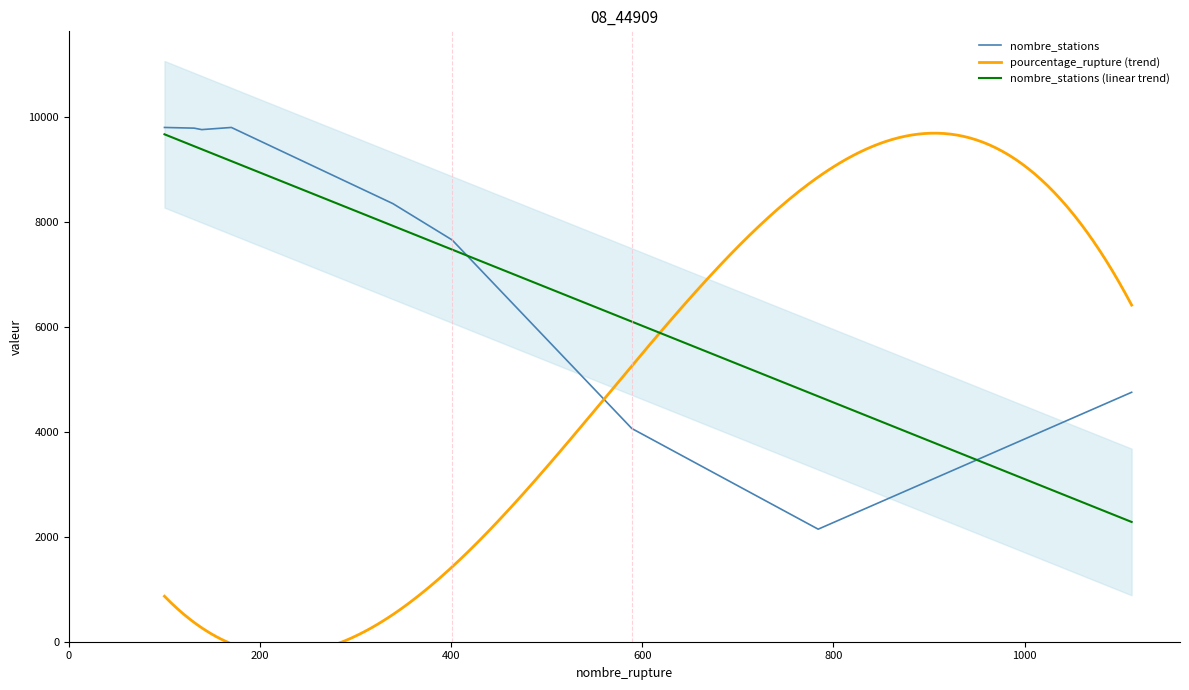

True or false: nombre_stations has a value of 4255.9 at E10.

False